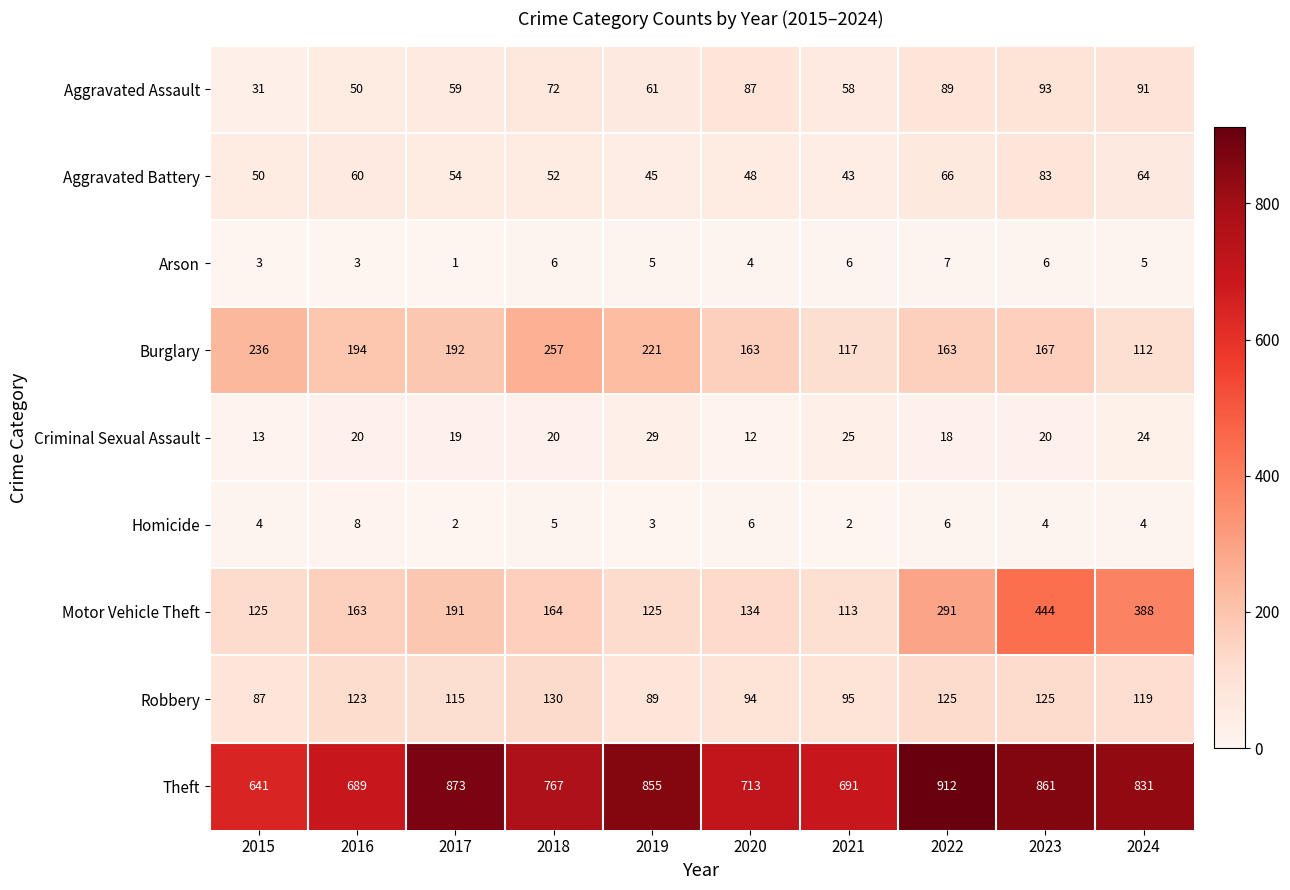

Which series has the largest range (max minus min)?

Motor Vehicle Theft